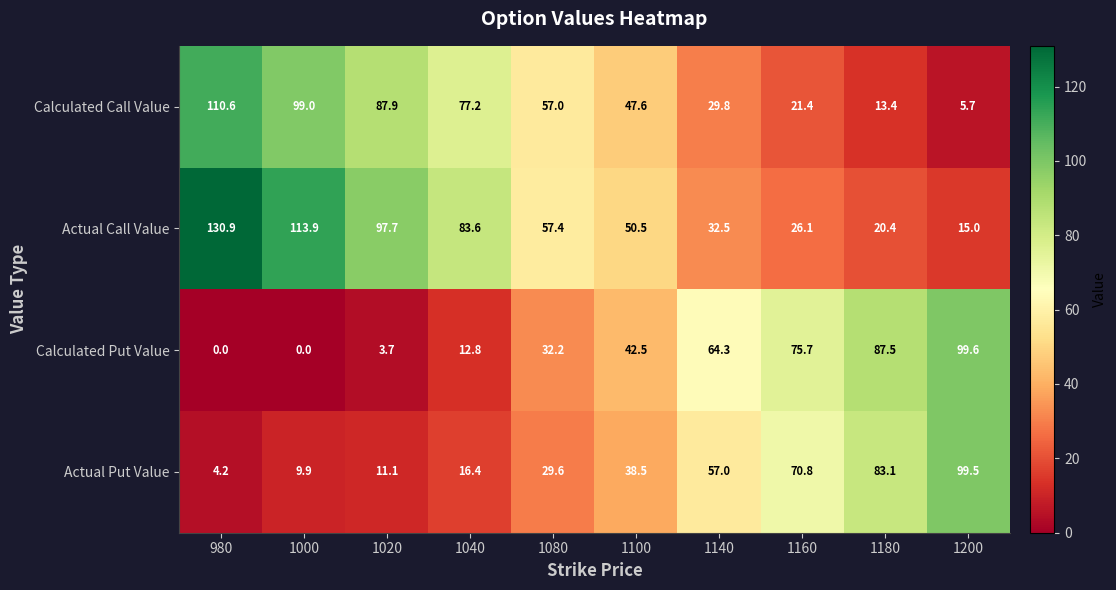

How many data points does each series have?

10